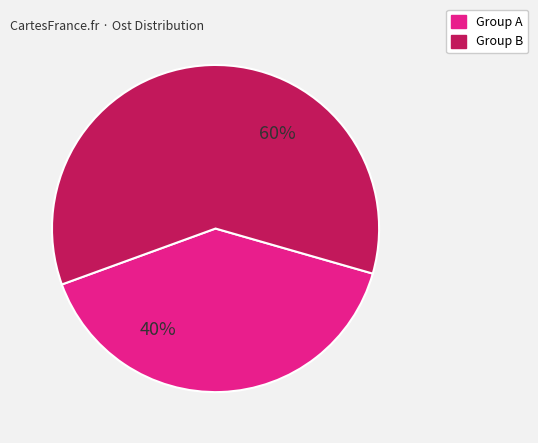

Is the sum of Group A and Group B greater than half?

Yes